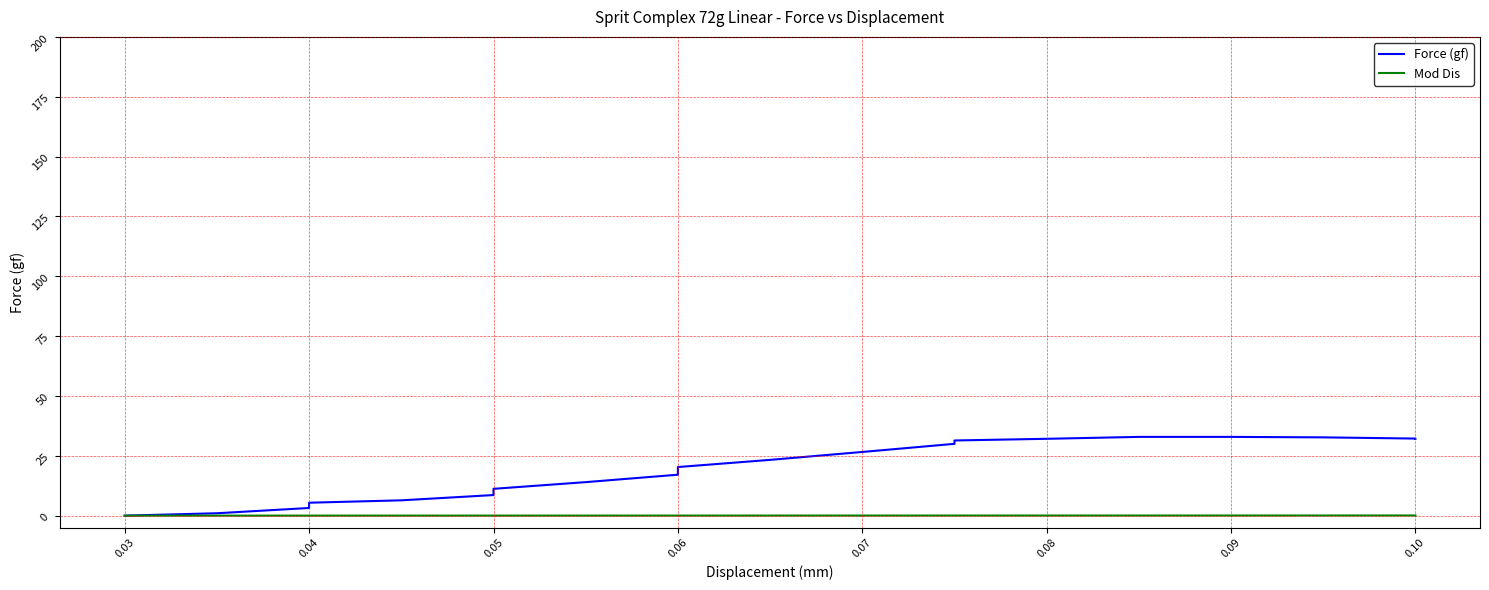

At 0.07, list the series in order from largest to smallest.

Force (gf), Mod Dis